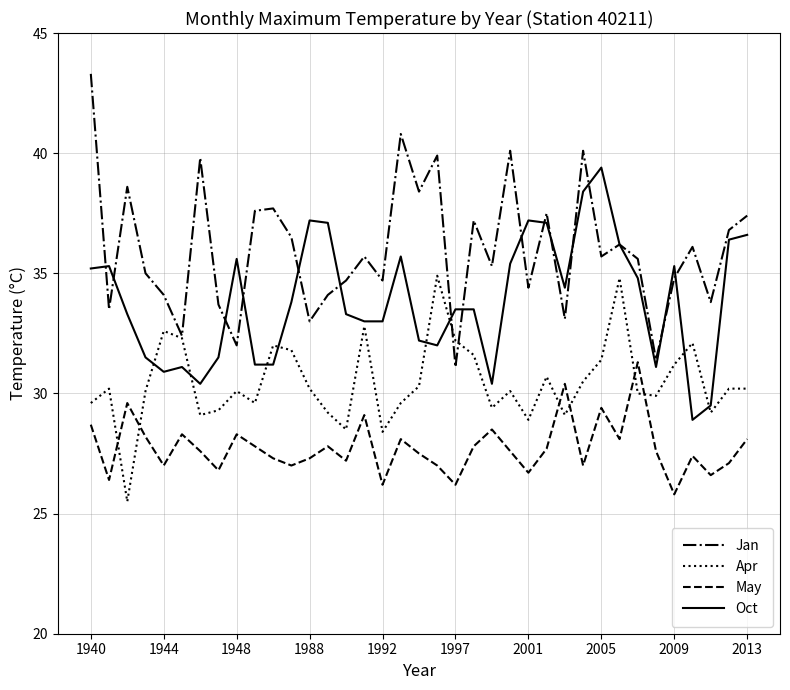

List the series in order of their peak value, highest first.

Jan, Oct, Apr, May